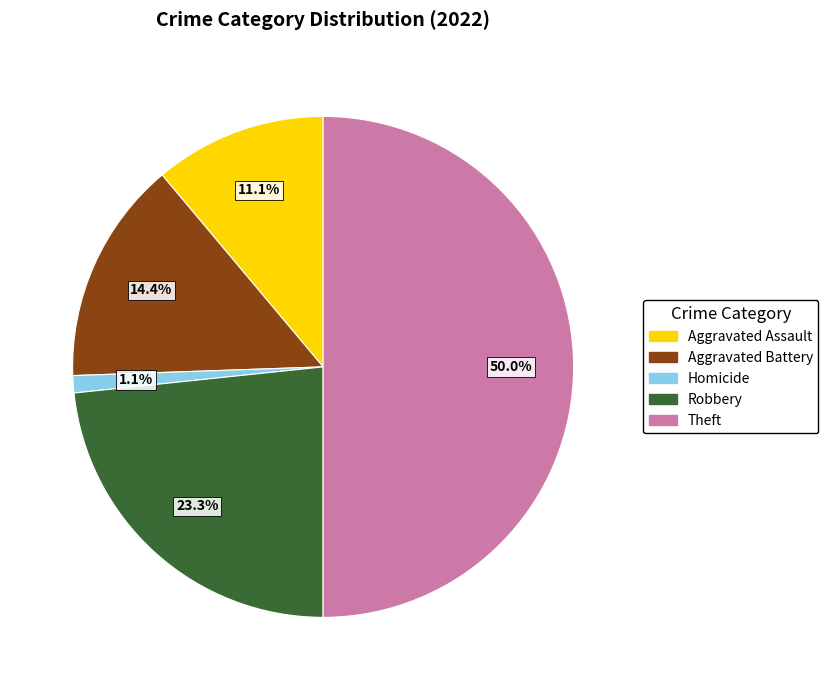

How many slices are in this pie chart?

5